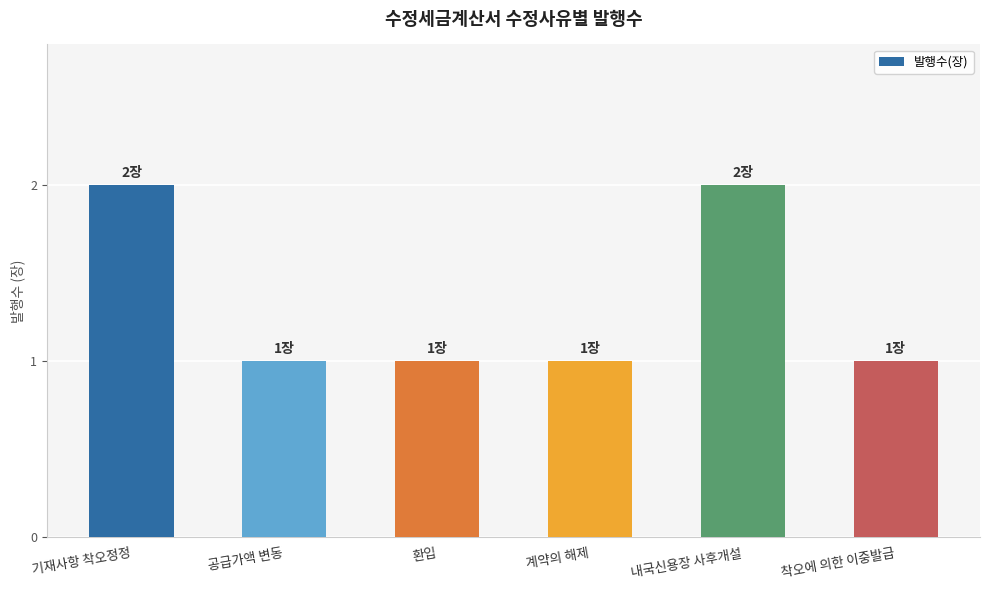

What is the label of the 4th bar from the left?

계약의 해제